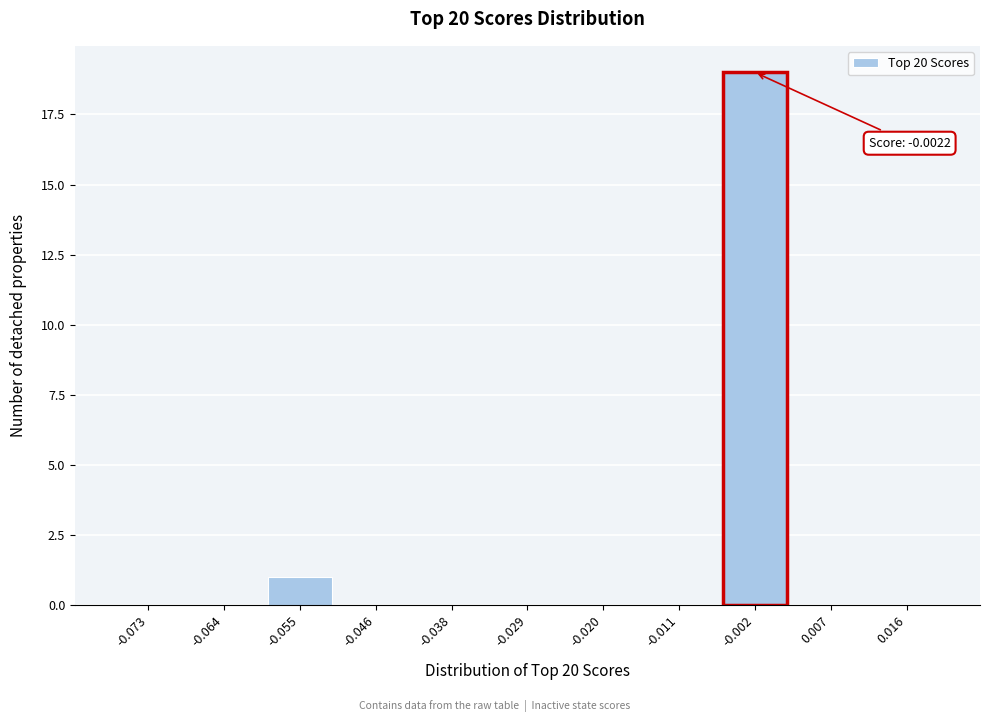

Reading right to left, what are all the values shown in this chart?

0.016=0	0.007=0	-0.002=19	-0.011=0	-0.020=0	-0.029=0	-0.038=0	-0.046=0	-0.055=1	-0.064=0	-0.073=0